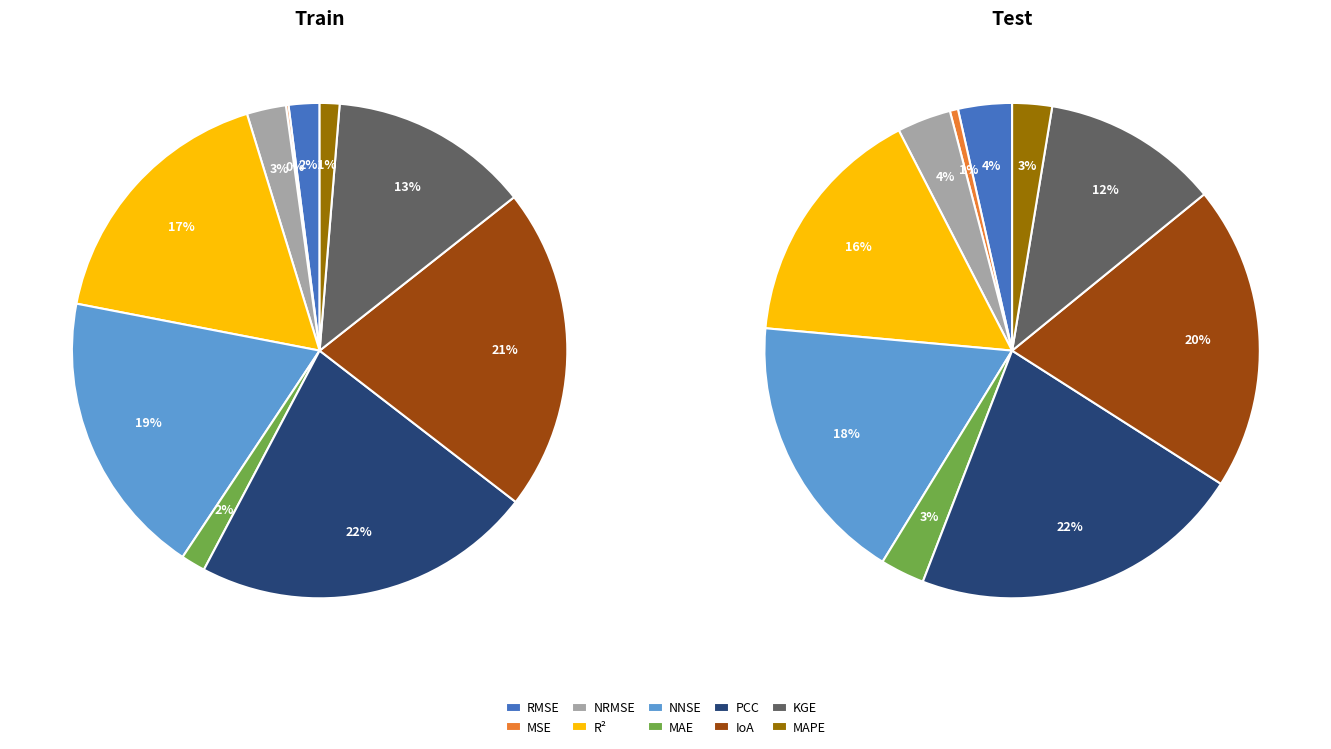

Do Mean Squared Error and Normalised Root Mean Squared Error together represent more than half of the pie?

No